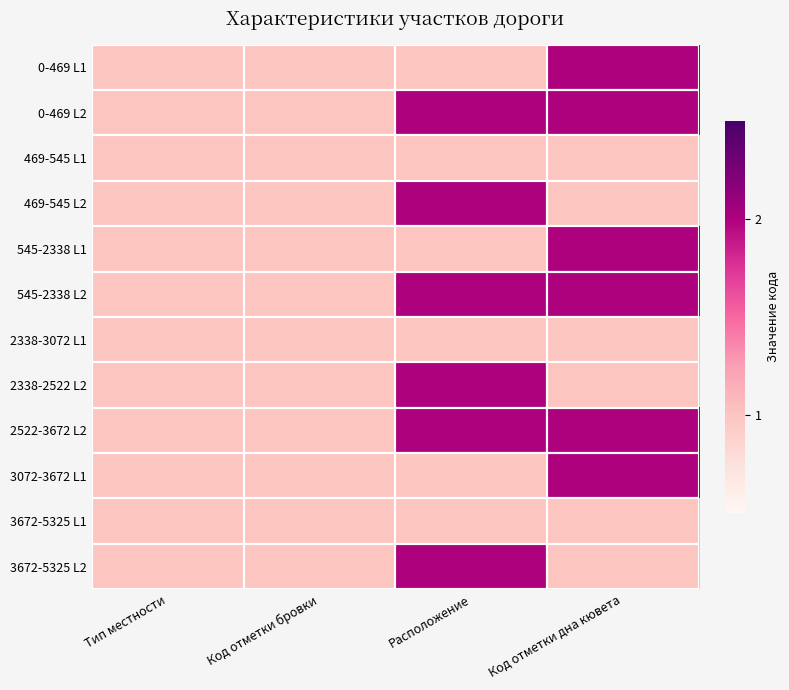

Which category has the lowest value across all series?

Тип местности